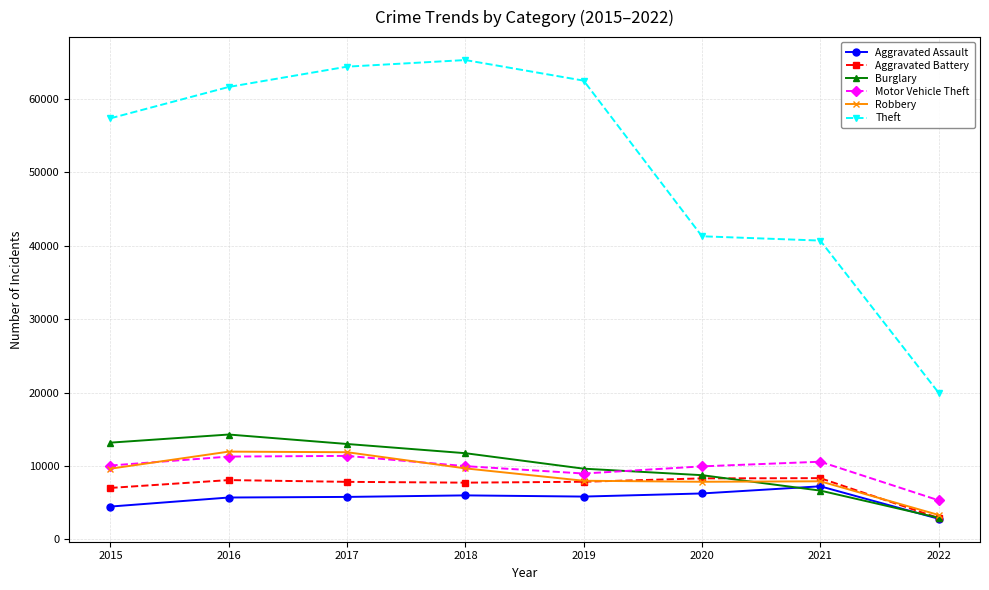

True or false: Aggravated Assault has more than 0 points higher than both neighbors.

True